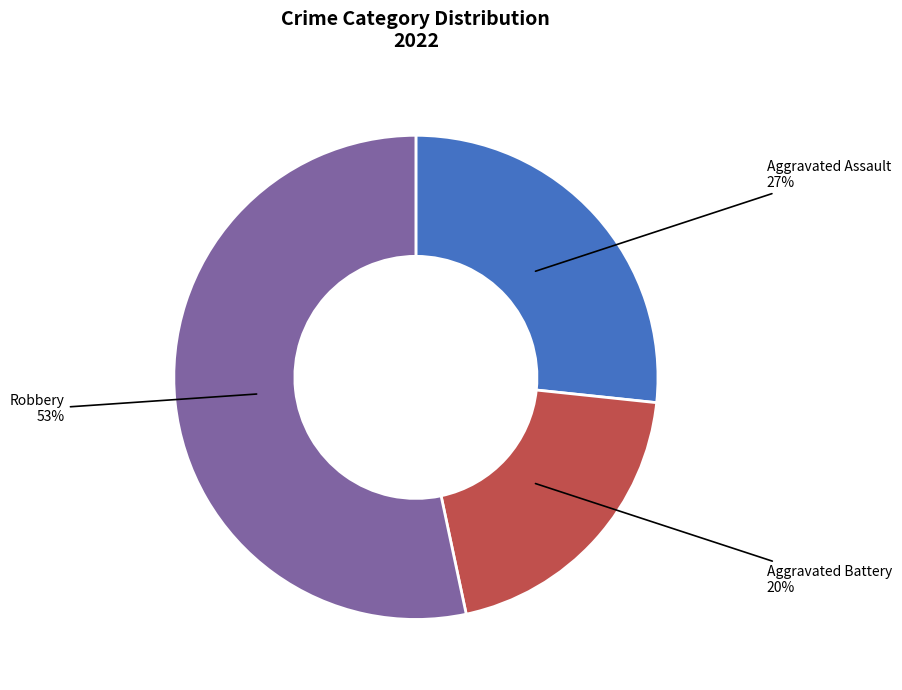

To the nearest percent, what is the average slice percentage?

33%